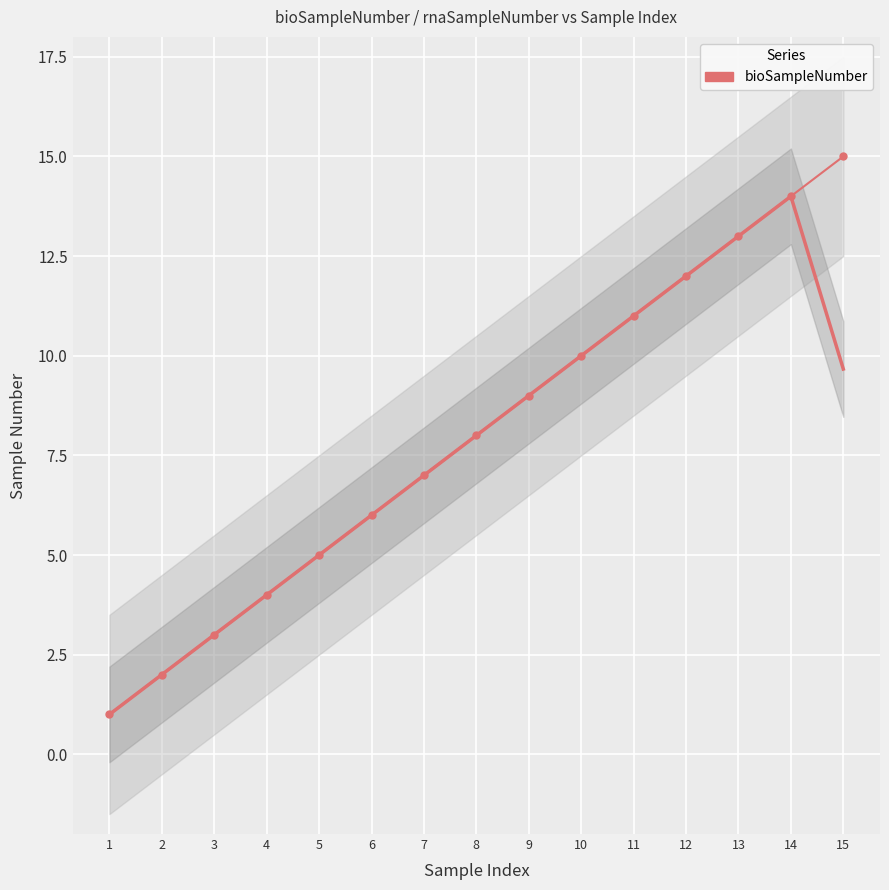

Reading left to right, list all the values displayed in this chart.

1	2	3	4	5	6	7	8	9	10	11	12	13	14	15